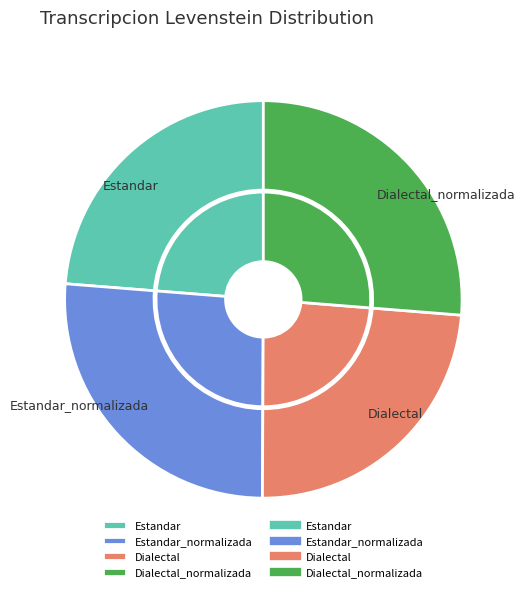

Which category has the smallest portion of the pie?

Estandar